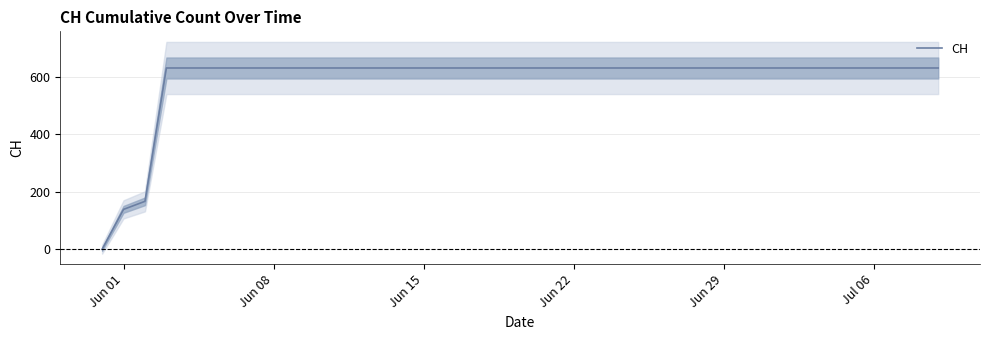

Is it true that CH equals 1007 at Jun 29?

False